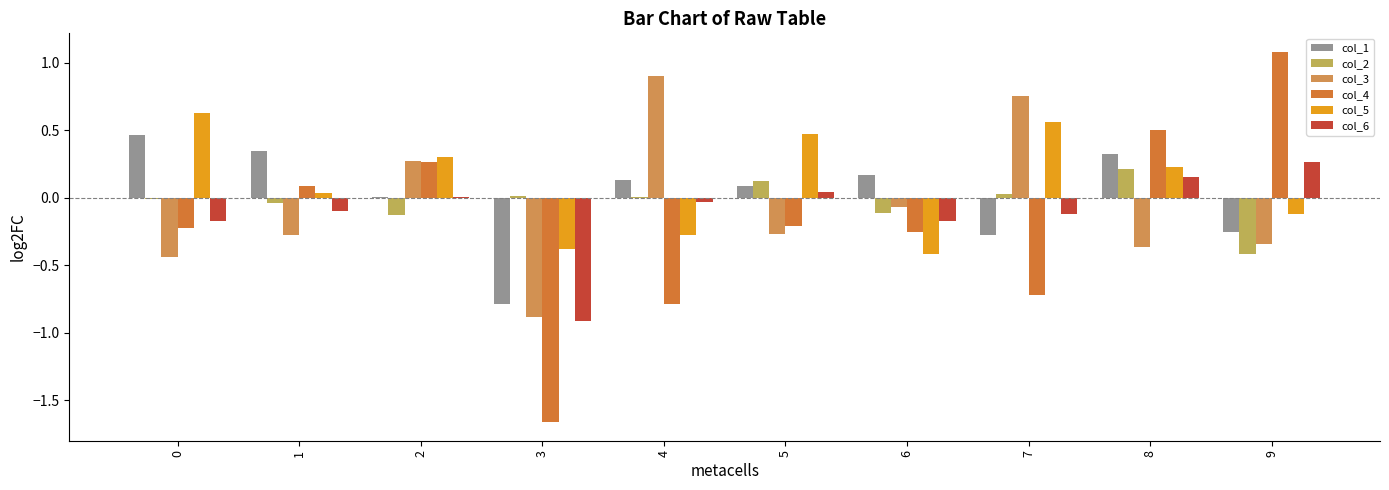

What is the sum of all col_6 values?

-1.0